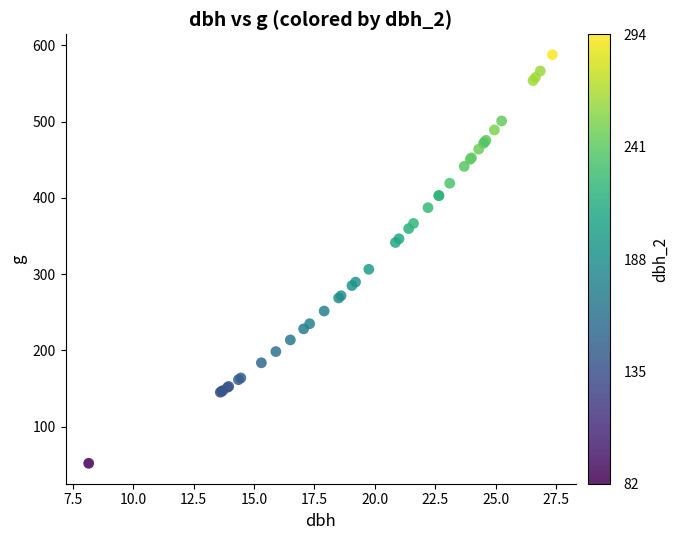

What Y value in the scatter plot is closest to 319?

306.4